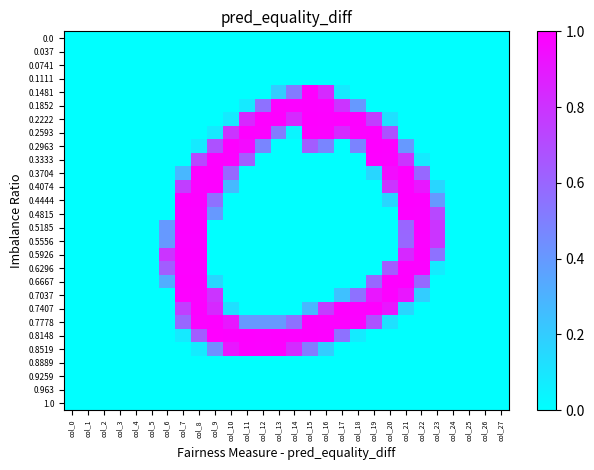

Reading right to left, transcribe all the data shown in this chart.

0.0: col_27=0	col_26=0	col_25=0	col_24=0	col_23=0	col_22=0	col_21=0	col_20=0	col_19=0	col_18=0	col_17=0	col_16=0	col_15=0	col_14=0	col_13=0	col_12=0	col_11=0	col_10=0	col_9=0	col_8=0	col_7=0	col_6=0	col_5=0	col_4=0	col_3=0	col_2=0	col_1=0	col_0=0
0.037: col_27=0	col_26=0	col_25=0	col_24=0	col_23=0	col_22=0	col_21=0	col_20=0	col_19=0	col_18=0	col_17=0	col_16=0	col_15=0	col_14=0	col_13=0	col_12=0	col_11=0	col_10=0	col_9=0	col_8=0	col_7=0	col_6=0	col_5=0	col_4=0	col_3=0	col_2=0	col_1=0	col_0=0
0.0741: col_27=0	col_26=0	col_25=0	col_24=0	col_23=0	col_22=0	col_21=0	col_20=0	col_19=0	col_18=0	col_17=0	col_16=0	col_15=0	col_14=0	col_13=0	col_12=0	col_11=0	col_10=0	col_9=0	col_8=0	col_7=0	col_6=0	col_5=0	col_4=0	col_3=0	col_2=0	col_1=0	col_0=0
0.1111: col_27=0	col_26=0	col_25=0	col_24=0	col_23=0	col_22=0	col_21=0	col_20=0	col_19=0	col_18=0	col_17=0	col_16=0	col_15=0	col_14=0	col_13=0	col_12=0	col_11=0	col_10=0	col_9=0	col_8=0	col_7=0	col_6=0	col_5=0	col_4=0	col_3=0	col_2=0	col_1=0	col_0=0
0.1481: col_27=0	col_26=0	col_25=0	col_24=0	col_23=0	col_22=0	col_21=0	col_20=0	col_19=0	col_18=0	col_17=21	col_16=213	col_15=254	col_14=132	col_13=51	col_12=0	col_11=0	col_10=0	col_9=0	col_8=0	col_7=0	col_6=0	col_5=0	col_4=0	col_3=0	col_2=0	col_1=0	col_0=0
0.1852: col_27=0	col_26=0	col_25=0	col_24=0	col_23=0	col_22=0	col_21=0	col_20=0	col_19=0	col_18=102	col_17=203	col_16=252	col_15=253	col_14=252	col_13=253	col_12=142	col_11=21	col_10=0	col_9=0	col_8=0	col_7=0	col_6=0	col_5=0	col_4=0	col_3=0	col_2=0	col_1=0	col_0=0
0.2222: col_27=0	col_26=0	col_25=0	col_24=0	col_23=0	col_22=0	col_21=0	col_20=30	col_19=193	col_18=253	col_17=254	col_16=253	col_15=254	col_14=213	col_13=254	col_12=253	col_11=214	col_10=21	col_9=0	col_8=0	col_7=0	col_6=0	col_5=0	col_4=0	col_3=0	col_2=0	col_1=0	col_0=0
0.2593: col_27=0	col_26=0	col_25=0	col_24=0	col_23=0	col_22=0	col_21=0	col_20=172	col_19=253	col_18=252	col_17=213	col_16=252	col_15=253	col_14=10	col_13=131	col_12=252	col_11=253	col_10=203	col_9=21	col_8=0	col_7=0	col_6=0	col_5=0	col_4=0	col_3=0	col_2=0	col_1=0	col_0=0
0.2963: col_27=0	col_26=0	col_25=0	col_24=0	col_23=0	col_22=0	col_21=102	col_20=253	col_19=254	col_18=123	col_17=0	col_16=122	col_15=163	col_14=0	col_13=0	col_12=122	col_11=244	col_10=253	col_9=173	col_8=21	col_7=0	col_6=0	col_5=0	col_4=0	col_3=0	col_2=0	col_1=0	col_0=0
0.3333: col_27=0	col_26=0	col_25=0	col_24=0	col_23=0	col_22=20	col_21=203	col_20=252	col_19=253	col_18=0	col_17=0	col_16=0	col_15=0	col_14=0	col_13=0	col_12=0	col_11=162	col_10=252	col_9=253	col_8=183	col_7=0	col_6=0	col_5=0	col_4=0	col_3=0	col_2=0	col_1=0	col_0=0
0.3704: col_27=0	col_26=0	col_25=0	col_24=0	col_23=0	col_22=151	col_21=254	col_20=243	col_19=41	col_18=0	col_17=0	col_16=0	col_15=0	col_14=0	col_13=0	col_12=0	col_11=0	col_10=151	col_9=254	col_8=253	col_7=72	col_6=0	col_5=0	col_4=0	col_3=0	col_2=0	col_1=0	col_0=0
0.4074: col_27=0	col_26=0	col_25=0	col_24=0	col_23=41	col_22=232	col_21=253	col_20=203	col_19=0	col_18=0	col_17=0	col_16=0	col_15=0	col_14=0	col_13=0	col_12=0	col_11=0	col_10=70	col_9=253	col_8=252	col_7=193	col_6=0	col_5=0	col_4=0	col_3=0	col_2=0	col_1=0	col_0=0
0.4444: col_27=0	col_26=0	col_25=0	col_24=0	col_23=102	col_22=253	col_21=254	col_20=41	col_19=0	col_18=0	col_17=0	col_16=0	col_15=0	col_14=0	col_13=0	col_12=0	col_11=0	col_10=0	col_9=142	col_8=253	col_7=254	col_6=0	col_5=0	col_4=0	col_3=0	col_2=0	col_1=0	col_0=0
0.4815: col_27=0	col_26=0	col_25=0	col_24=0	col_23=183	col_22=252	col_21=253	col_20=0	col_19=0	col_18=0	col_17=0	col_16=0	col_15=0	col_14=0	col_13=0	col_12=0	col_11=0	col_10=0	col_9=102	col_8=252	col_7=253	col_6=0	col_5=0	col_4=0	col_3=0	col_2=0	col_1=0	col_0=0
0.5185: col_27=0	col_26=0	col_25=0	col_24=0	col_23=203	col_22=253	col_21=153	col_20=0	col_19=0	col_18=0	col_17=0	col_16=0	col_15=0	col_14=0	col_13=0	col_12=0	col_11=0	col_10=0	col_9=0	col_8=253	col_7=254	col_6=102	col_5=0	col_4=0	col_3=0	col_2=0	col_1=0	col_0=0
0.5556: col_27=0	col_26=0	col_25=0	col_24=0	col_23=203	col_22=252	col_21=152	col_20=0	col_19=0	col_18=0	col_17=0	col_16=0	col_15=0	col_14=0	col_13=0	col_12=0	col_11=0	col_10=0	col_9=0	col_8=252	col_7=253	col_6=102	col_5=0	col_4=0	col_3=0	col_2=0	col_1=0	col_0=0
0.5926: col_27=0	col_26=0	col_25=0	col_24=0	col_23=142	col_22=253	col_21=214	col_20=0	col_19=0	col_18=0	col_17=0	col_16=0	col_15=0	col_14=0	col_13=0	col_12=0	col_11=0	col_10=0	col_9=0	col_8=253	col_7=254	col_6=203	col_5=0	col_4=0	col_3=0	col_2=0	col_1=0	col_0=0
0.6296: col_27=0	col_26=0	col_25=0	col_24=0	col_23=20	col_22=252	col_21=253	col_20=163	col_19=0	col_18=0	col_17=0	col_16=0	col_15=0	col_14=0	col_13=0	col_12=0	col_11=0	col_10=0	col_9=0	col_8=252	col_7=253	col_6=162	col_5=0	col_4=0	col_3=0	col_2=0	col_1=0	col_0=0
0.6667: col_27=0	col_26=0	col_25=0	col_24=0	col_23=0	col_22=151	col_21=254	col_20=253	col_19=152	col_18=0	col_17=0	col_16=0	col_15=0	col_14=0	col_13=0	col_12=0	col_11=0	col_10=0	col_9=41	col_8=253	col_7=254	col_6=82	col_5=0	col_4=0	col_3=0	col_2=0	col_1=0	col_0=0
0.7037: col_27=0	col_26=0	col_25=0	col_24=0	col_23=0	col_22=50	col_21=233	col_20=252	col_19=233	col_18=142	col_17=62	col_16=0	col_15=0	col_14=0	col_13=0	col_12=0	col_11=0	col_10=0	col_9=203	col_8=252	col_7=253	col_6=0	col_5=0	col_4=0	col_3=0	col_2=0	col_1=0	col_0=0
0.7407: col_27=0	col_26=0	col_25=0	col_24=0	col_23=0	col_22=0	col_21=41	col_20=233	col_19=254	col_18=253	col_17=254	col_16=193	col_15=72	col_14=0	col_13=0	col_12=0	col_11=0	col_10=31	col_9=214	col_8=253	col_7=193	col_6=0	col_5=0	col_4=0	col_3=0	col_2=0	col_1=0	col_0=0
0.7778: col_27=0	col_26=0	col_25=0	col_24=0	col_23=0	col_22=0	col_21=0	col_20=30	col_19=172	col_18=252	col_17=253	col_16=252	col_15=253	col_14=142	col_13=102	col_12=102	col_11=102	col_10=232	col_9=253	col_8=252	col_7=152	col_6=0	col_5=0	col_4=0	col_3=0	col_2=0	col_1=0	col_0=0
0.8148: col_27=0	col_26=0	col_25=0	col_24=0	col_23=0	col_22=0	col_21=0	col_20=0	col_19=0	col_18=20	col_17=142	col_16=253	col_15=254	col_14=253	col_13=254	col_12=253	col_11=254	col_10=253	col_9=255	col_8=162	col_7=21	col_6=0	col_5=0	col_4=0	col_3=0	col_2=0	col_1=0	col_0=0
0.8519: col_27=0	col_26=0	col_25=0	col_24=0	col_23=0	col_22=0	col_21=0	col_20=0	col_19=0	col_18=0	col_17=0	col_16=50	col_15=131	col_14=212	col_13=253	col_12=252	col_11=253	col_10=232	col_9=112	col_8=20	col_7=0	col_6=0	col_5=0	col_4=0	col_3=0	col_2=0	col_1=0	col_0=0
0.8889: col_27=0	col_26=0	col_25=0	col_24=0	col_23=0	col_22=0	col_21=0	col_20=0	col_19=0	col_18=0	col_17=0	col_16=0	col_15=0	col_14=0	col_13=0	col_12=0	col_11=0	col_10=0	col_9=0	col_8=0	col_7=0	col_6=0	col_5=0	col_4=0	col_3=0	col_2=0	col_1=0	col_0=0
0.9259: col_27=0	col_26=0	col_25=0	col_24=0	col_23=0	col_22=0	col_21=0	col_20=0	col_19=0	col_18=0	col_17=0	col_16=0	col_15=0	col_14=0	col_13=0	col_12=0	col_11=0	col_10=0	col_9=0	col_8=0	col_7=0	col_6=0	col_5=0	col_4=0	col_3=0	col_2=0	col_1=0	col_0=0
0.963: col_27=0	col_26=0	col_25=0	col_24=0	col_23=0	col_22=0	col_21=0	col_20=0	col_19=0	col_18=0	col_17=0	col_16=0	col_15=0	col_14=0	col_13=0	col_12=0	col_11=0	col_10=0	col_9=0	col_8=0	col_7=0	col_6=0	col_5=0	col_4=0	col_3=0	col_2=0	col_1=0	col_0=0
1.0: col_27=0	col_26=0	col_25=0	col_24=0	col_23=0	col_22=0	col_21=0	col_20=0	col_19=0	col_18=0	col_17=0	col_16=0	col_15=0	col_14=0	col_13=0	col_12=0	col_11=0	col_10=0	col_9=0	col_8=0	col_7=0	col_6=0	col_5=0	col_4=0	col_3=0	col_2=0	col_1=0	col_0=0